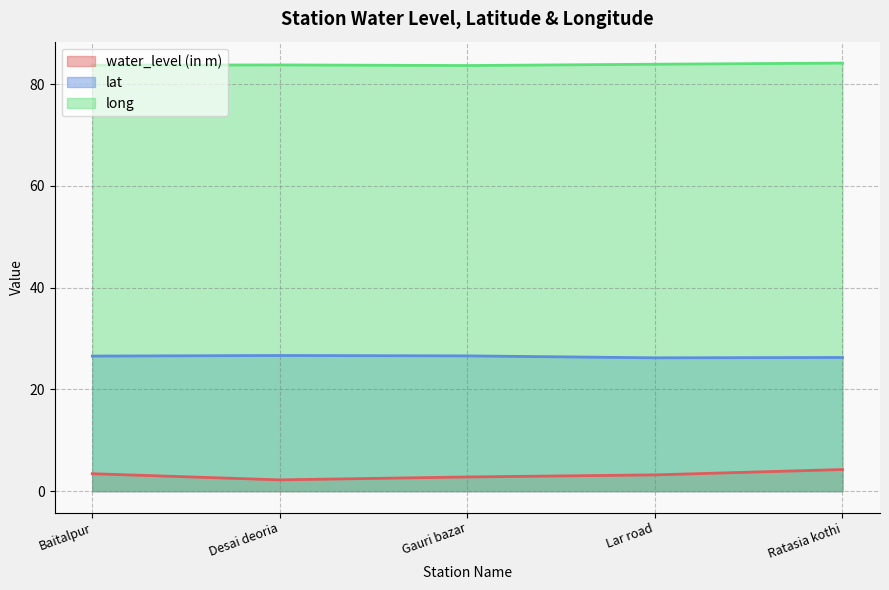

What is the difference between the highest and lowest values at Ratasia kothi?

79.9